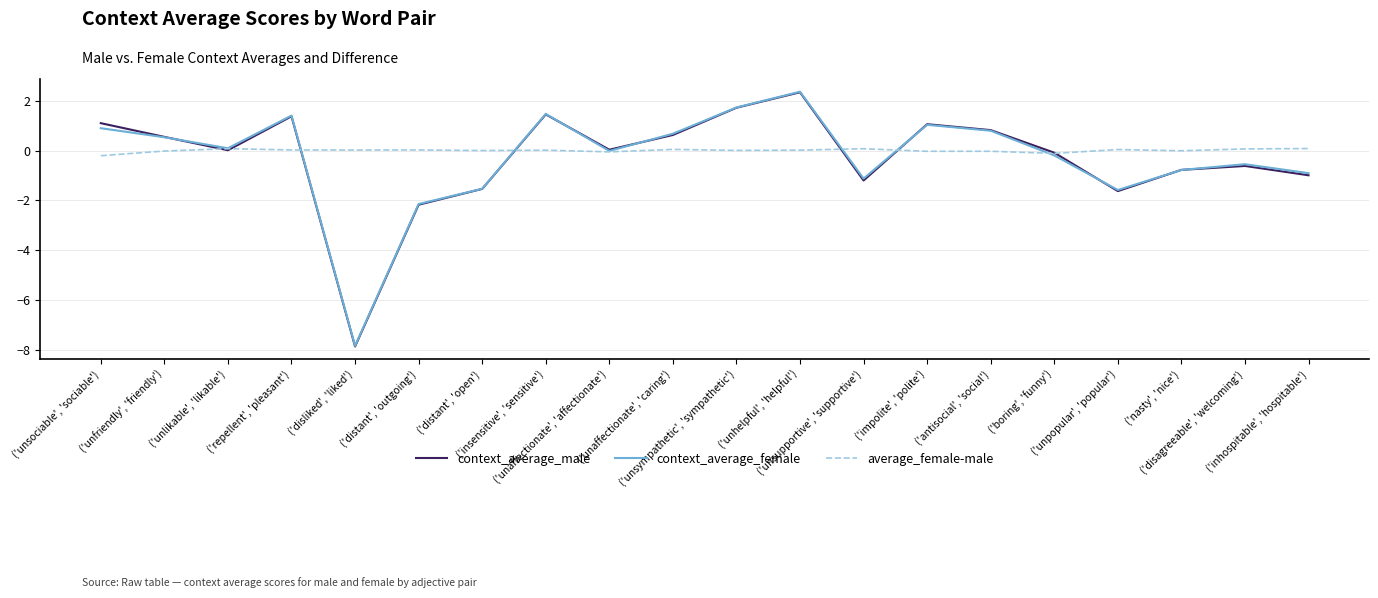

Between ('insensitive', 'sensitive') and ('unhelpful', 'helpful'), which series saw the biggest shift?

context_average_female